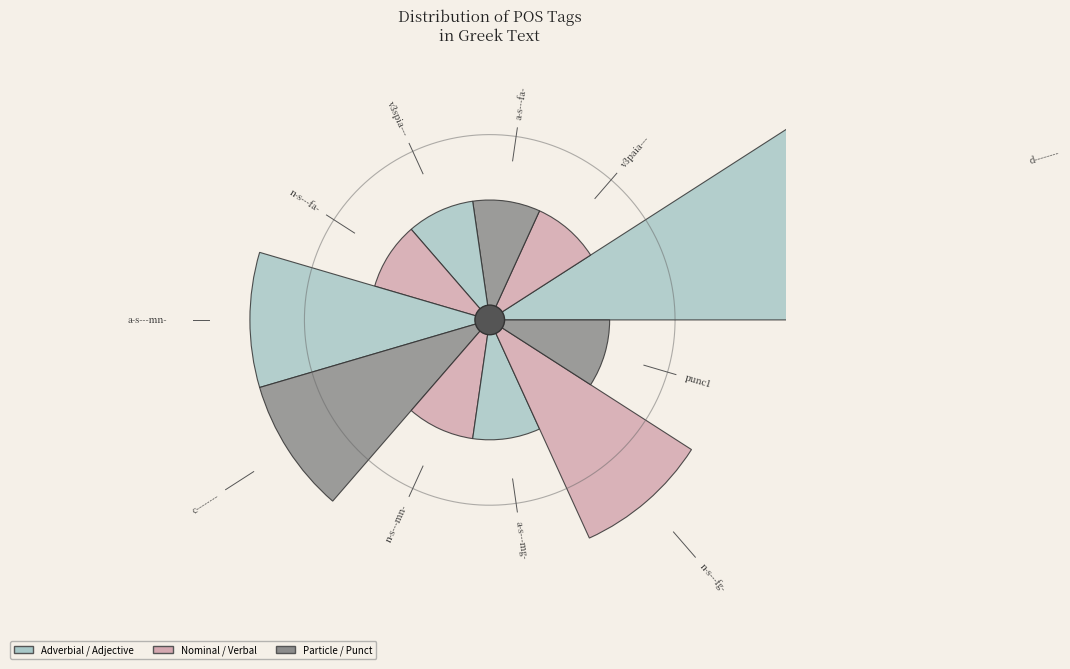

Is it true that v3paia--- is 6% of the pie?

True